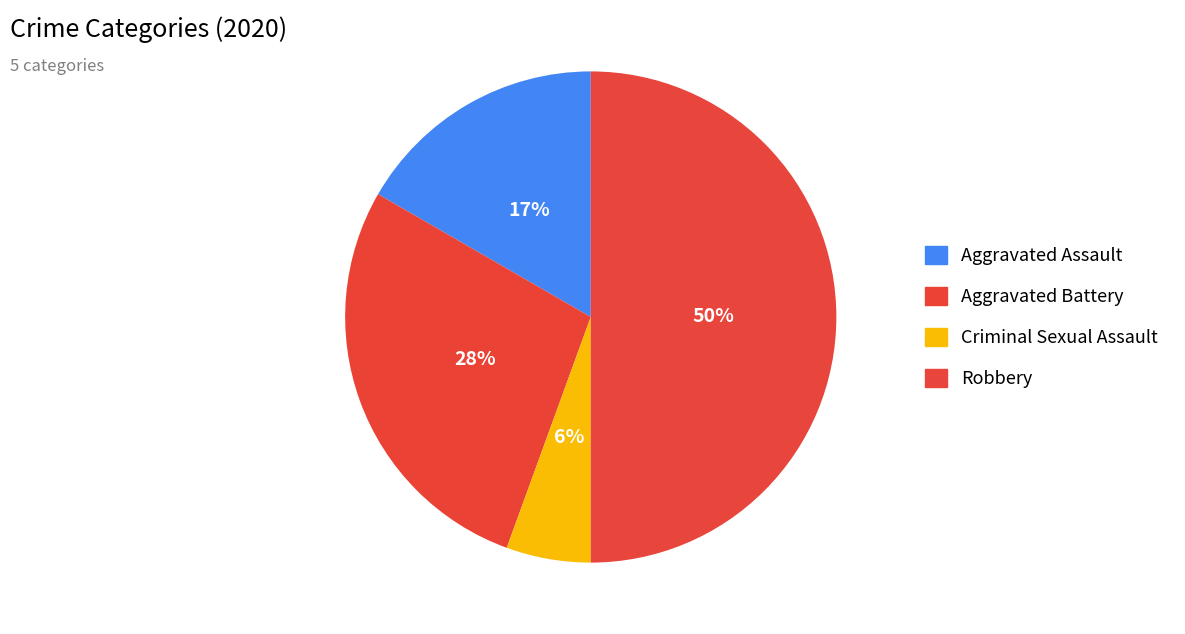

Does Aggravated Battery represent more than half of the total?

No